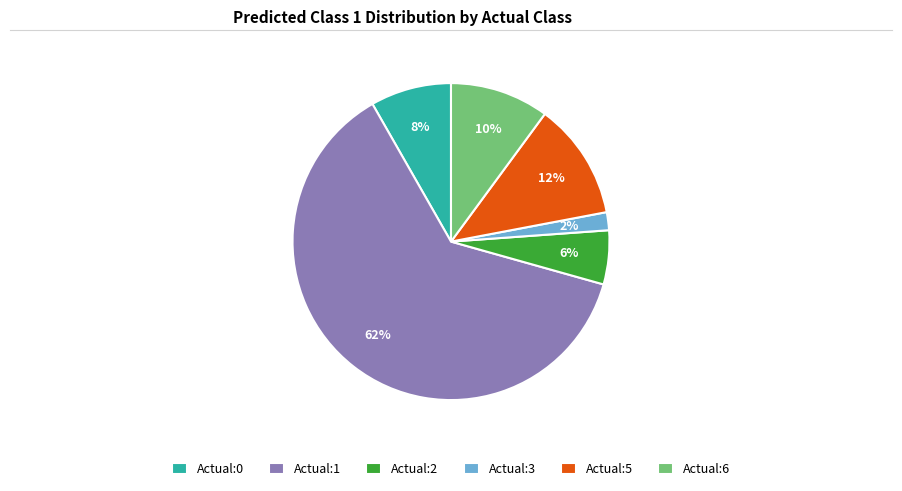

To the nearest percent, what is the average slice percentage?

17%